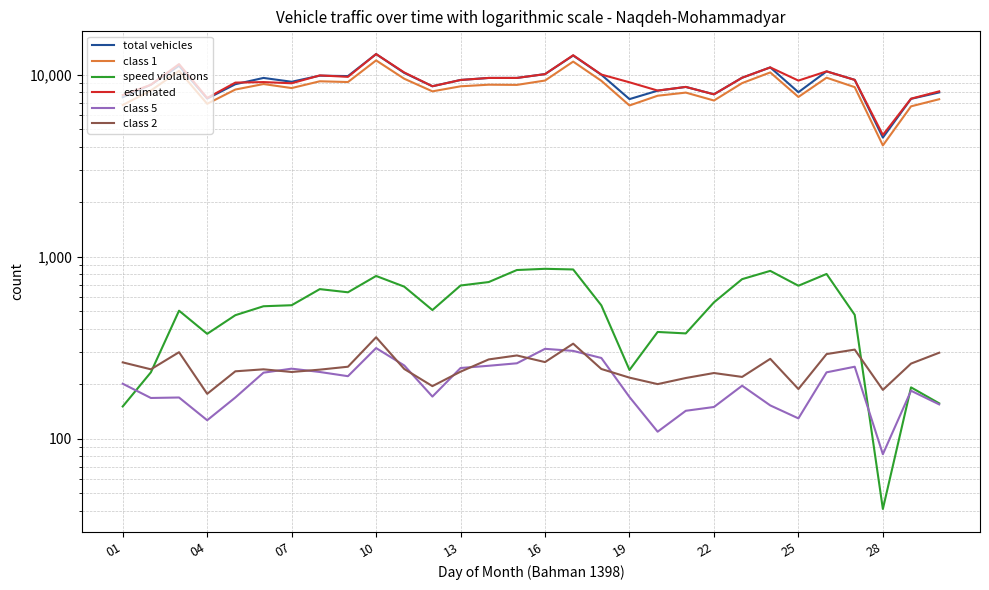

Is this an area chart (filled region under the line)?

No